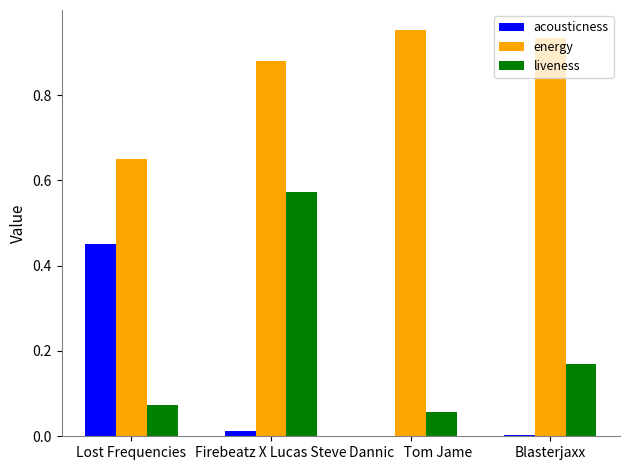

Which series has the widest spread of values?

liveness